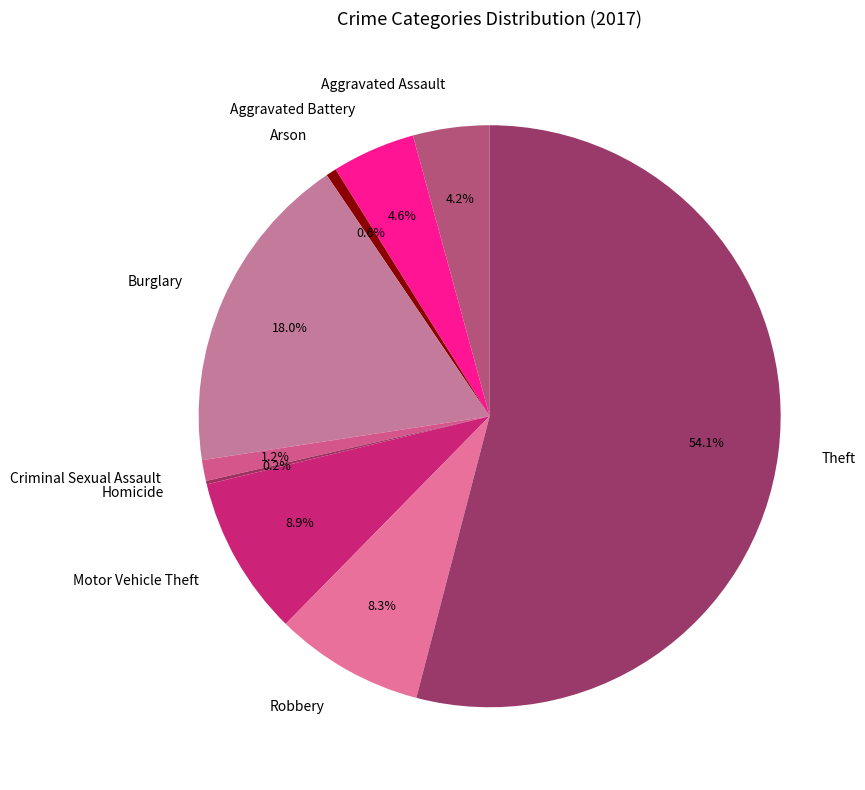

What portion of the pie excludes Motor Vehicle Theft?

91.1%